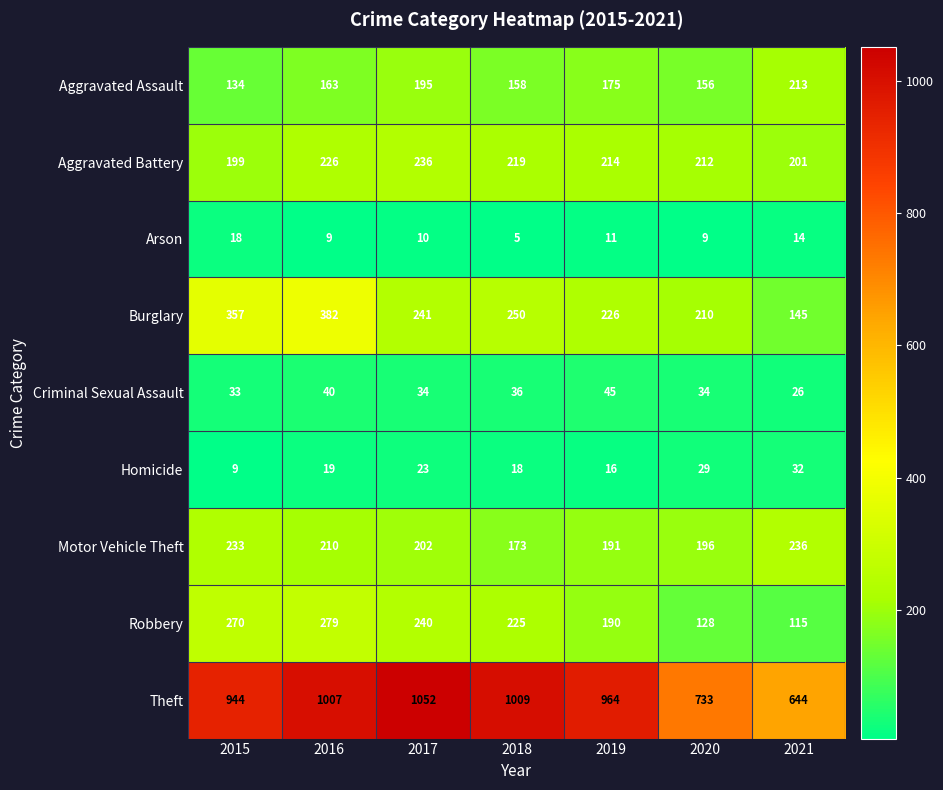

The value of Robbery at 2020 is 128. True or false?

True